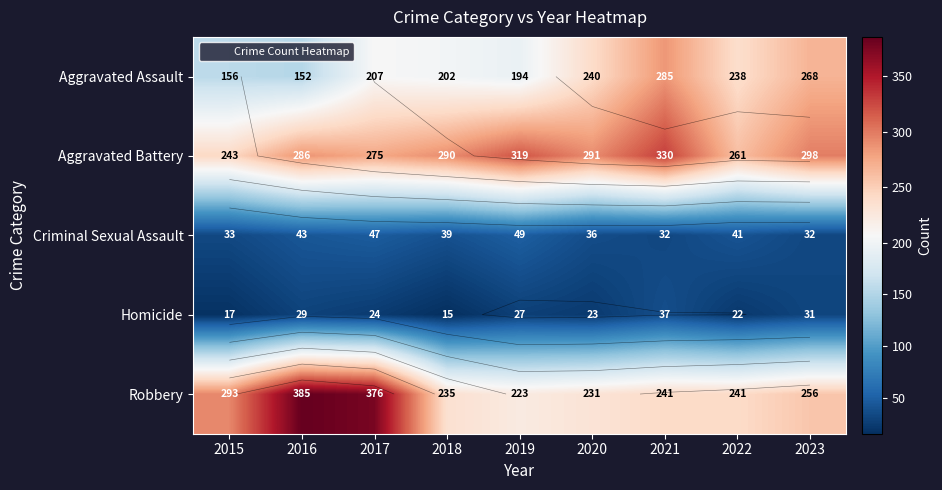

The value of Criminal Sexual Assault at 2021 is 18. True or false?

False